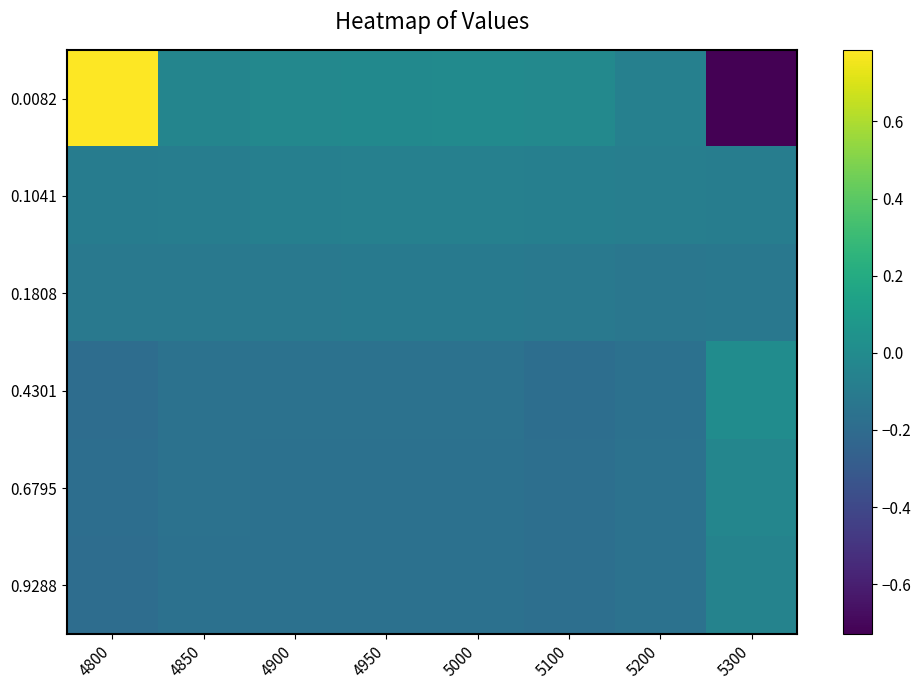

At which category is the sum across all series the highest?

4800